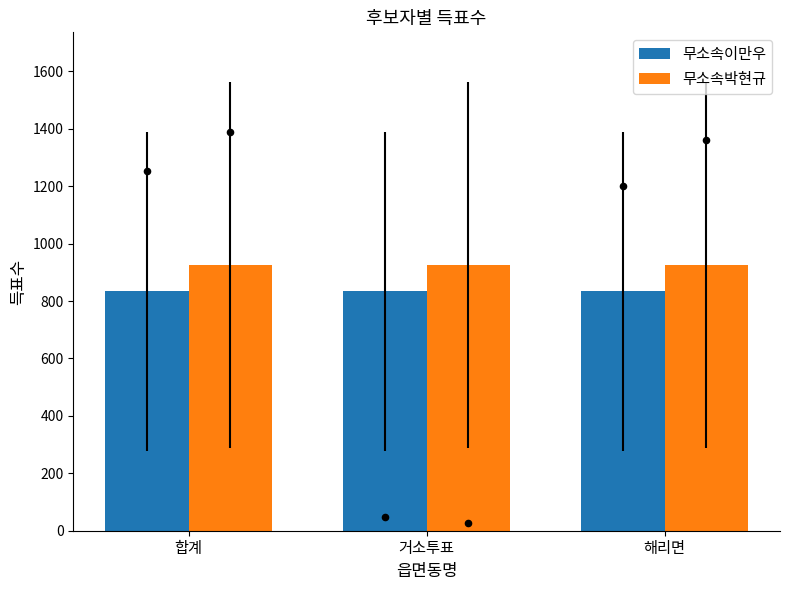

Which series reaches the maximum Y coordinate?

무소속박현규